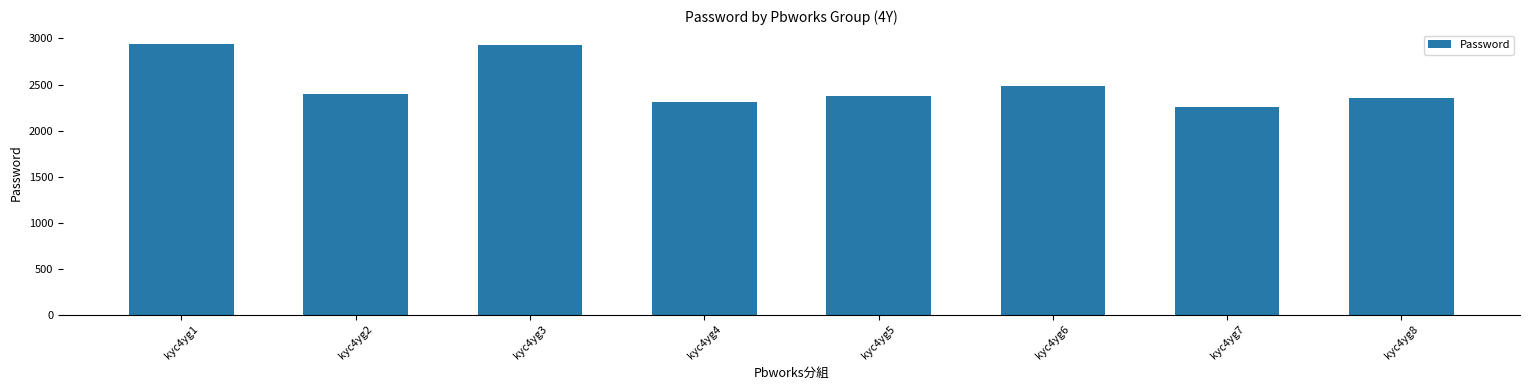

The chart shows a value of 2931 at kyc4yg3. True or false?

True